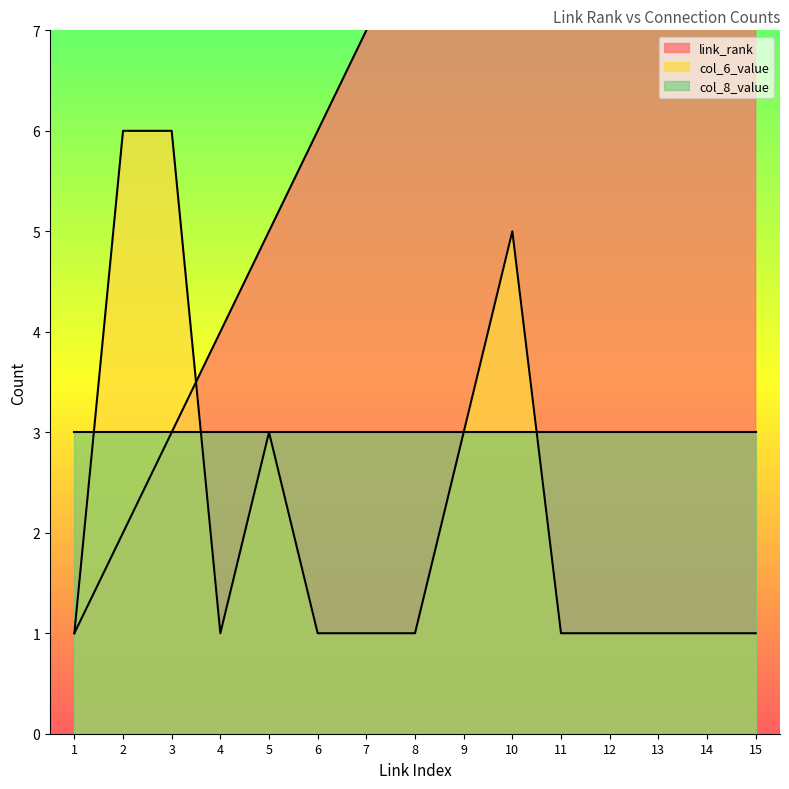

Does the chart have visible grid lines?

No